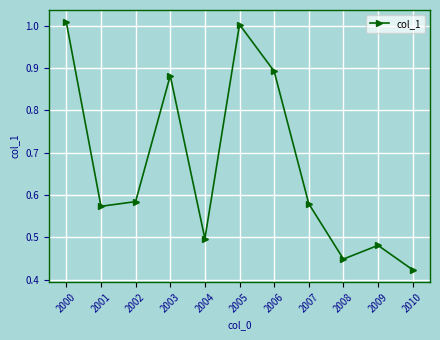

At which category does the chart reach its minimum across all series?

2010